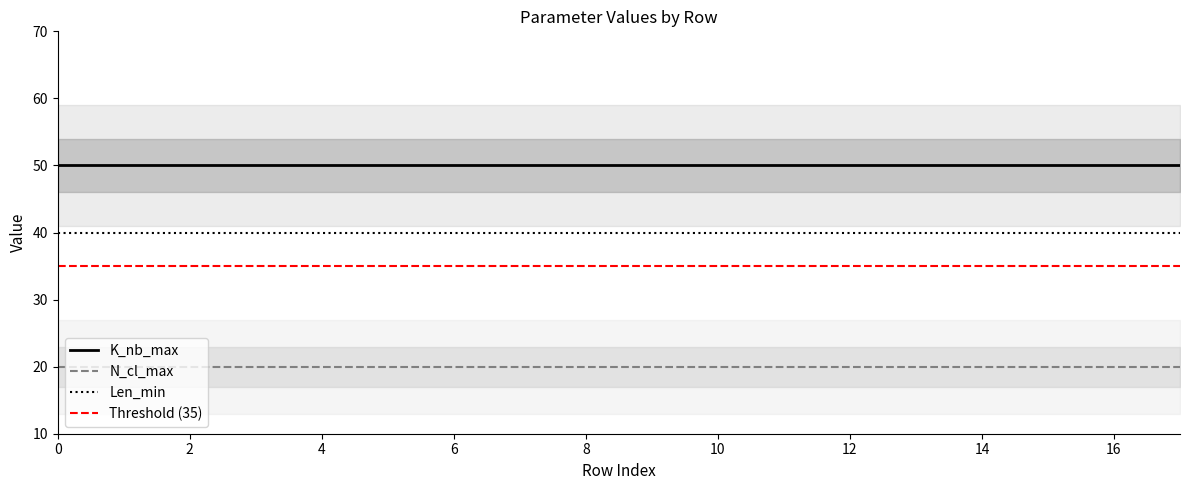

True or false: K_nb_max and N_cl_max cross at least once.

False